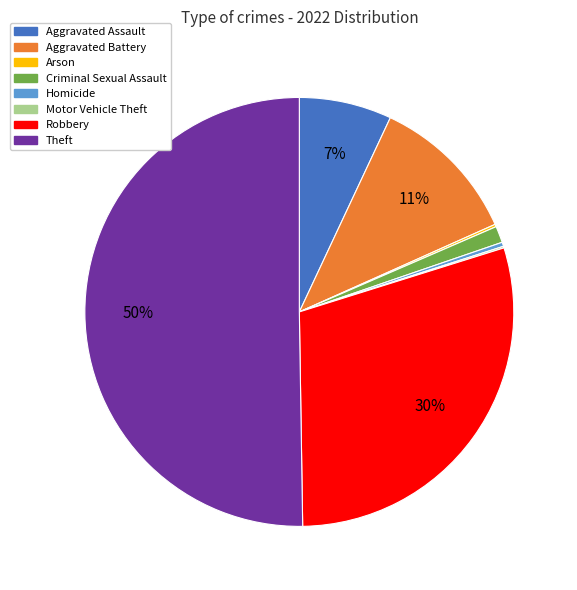

The Homicide slice represents 6% of the pie. True or false?

False